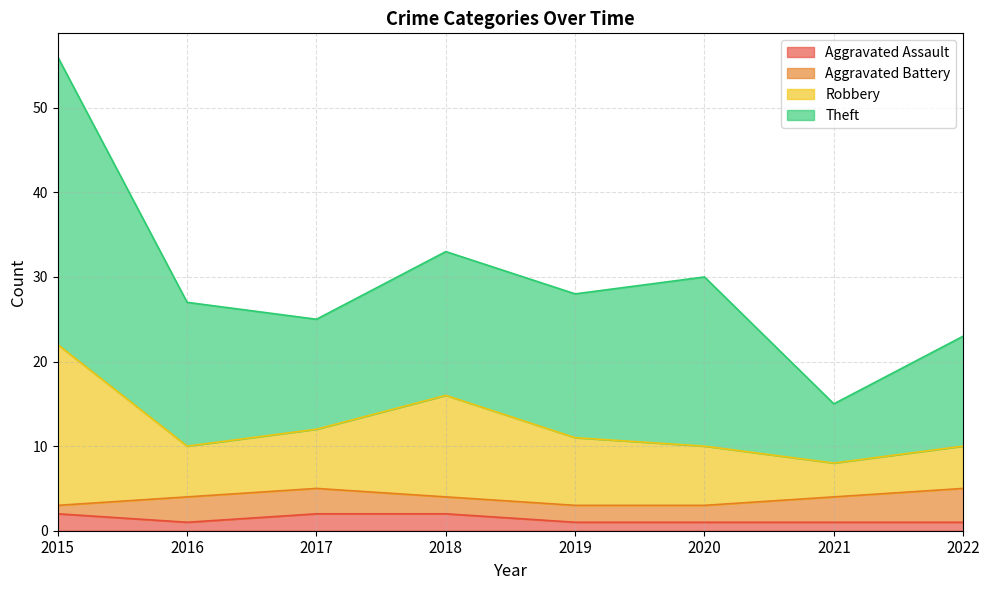

True or false: Robbery and Aggravated Assault cross at least once.

False